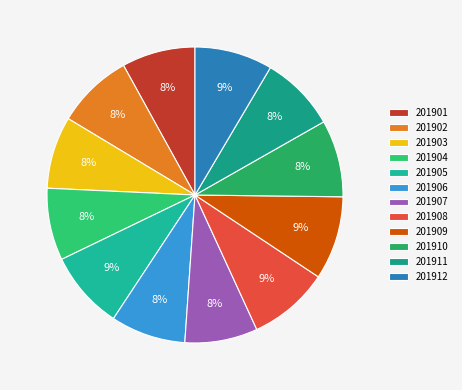

How many slices are in this pie chart?

12